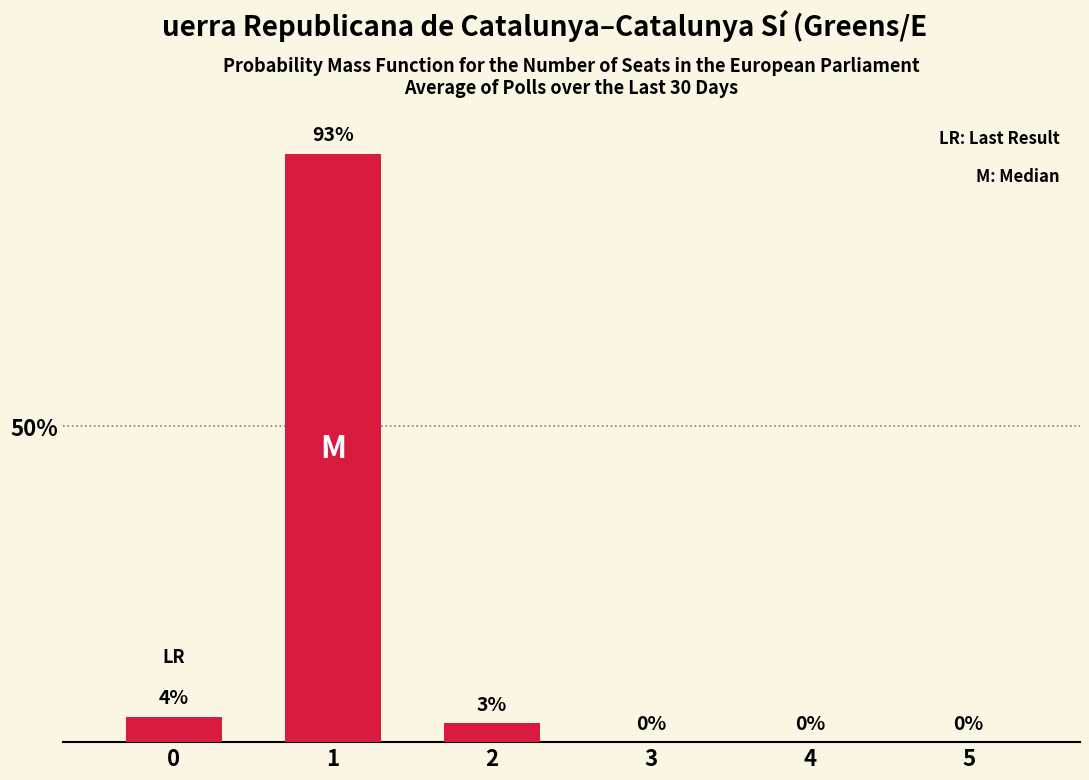

What is the maximum value shown in the chart?

93